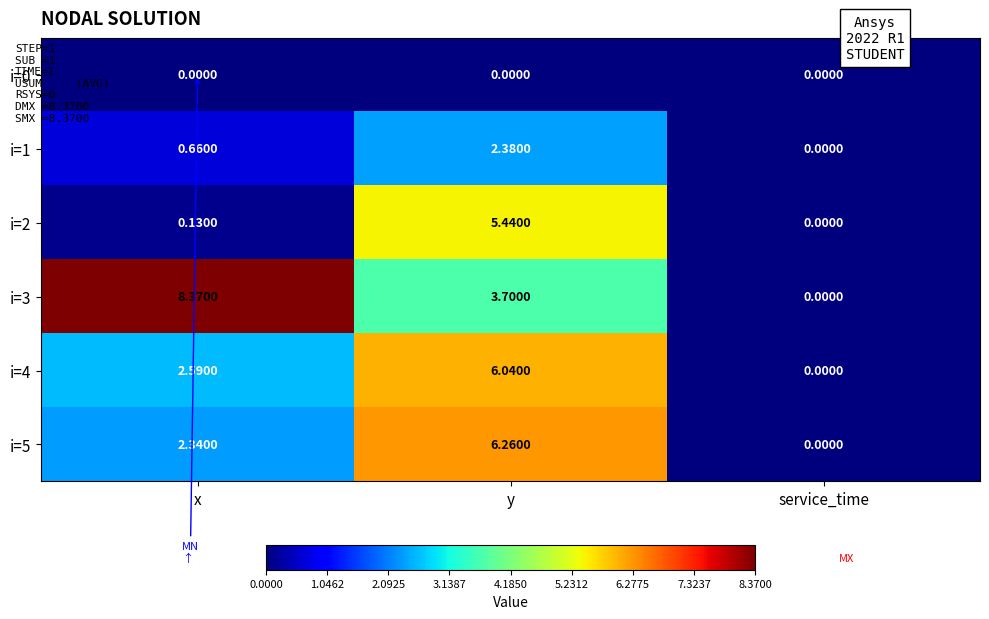

How many values in the i=1 series exceed 0?

2